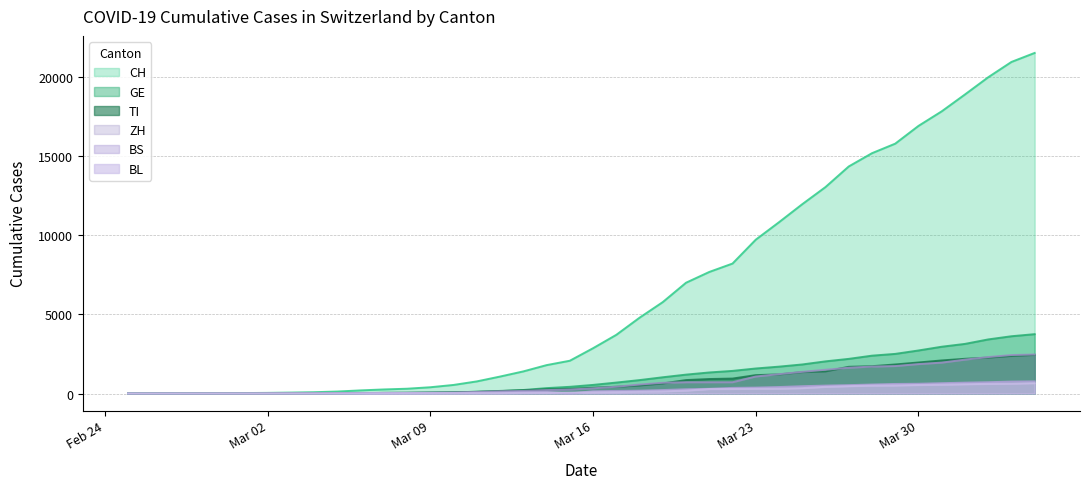

List the series in order of their peak value, lowest first.

BL, BS, TI, ZH, GE, CH